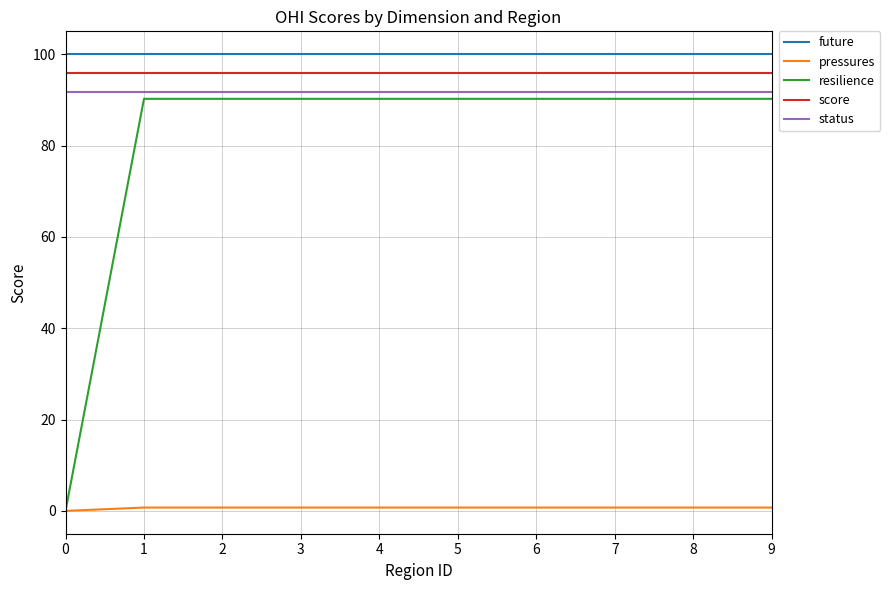

At how many categories does at least one series exceed 36?

10